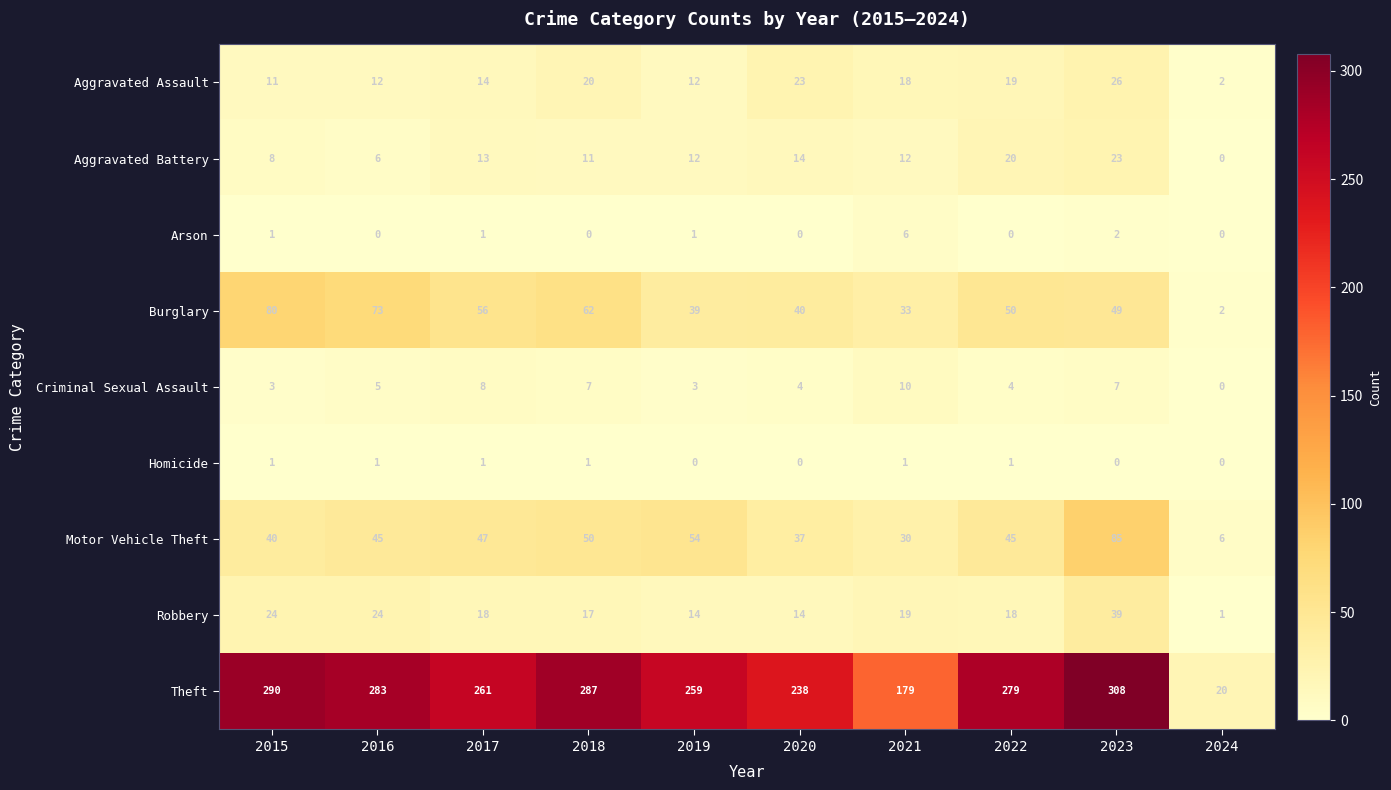

Which series has the largest total across all categories?

Theft